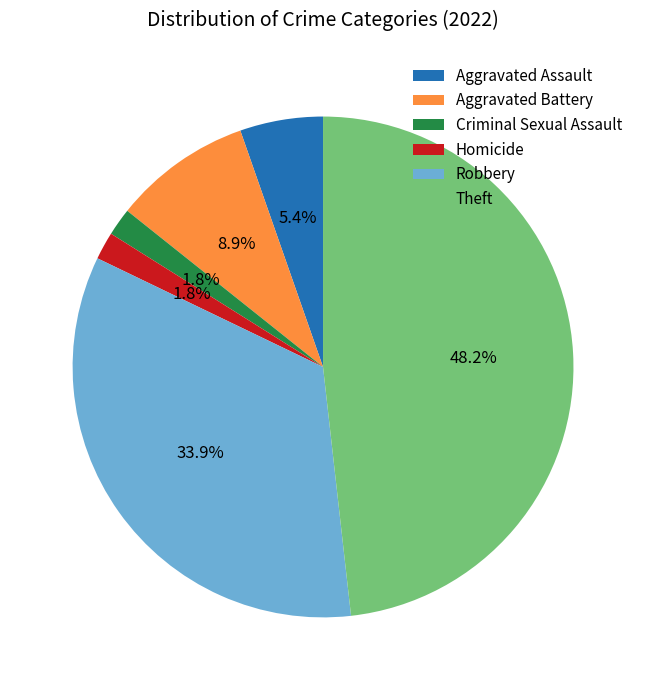

How many segments does this pie chart have?

6